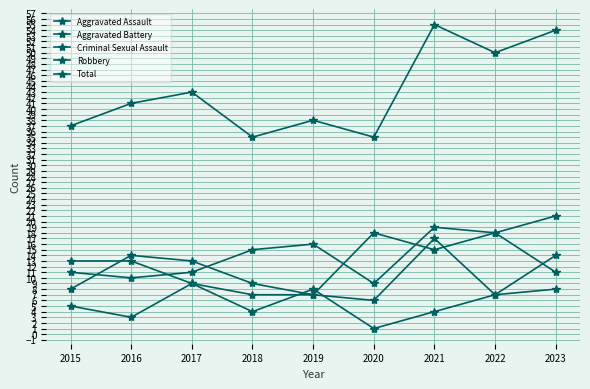

Reading left to right, extract all data points from this chart.

Aggravated Assault: 11	10	11	15	16	9	19	18	21
Aggravated Battery: 13	13	9	7	7	6	17	7	14
Criminal Sexual Assault: 5	3	9	4	8	1	4	7	8
Robbery: 8	14	13	9	7	18	15	18	11
Total: 37	41	43	35	38	35	55	50	54